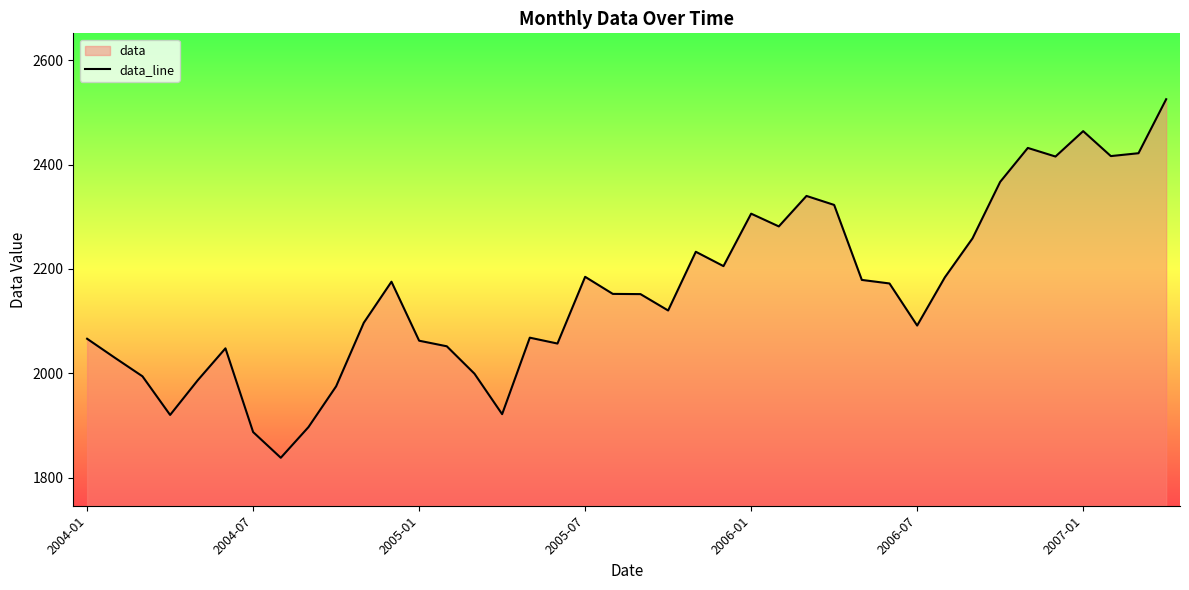

Reading right to left, transcribe all the data shown in this chart.

2525.1	2421.6	2416.1	2463.9	2415.3	2431.8	2366.7	2258.4	2183.8	2091.5	2172.1	2178.9	2322.6	2339.8	2281.4	2305.8	2205.3	2232.8	2120.3	2151.7	2152.1	2184.8	2057.0	2068.2	1921.7	1999.2	2051.7	2062.4	2175.4	2096.8	1975.0	1896.8	1838.1	1887.4	2047.8	1986.7	1920.2	1994.2	2029.8	2066.1